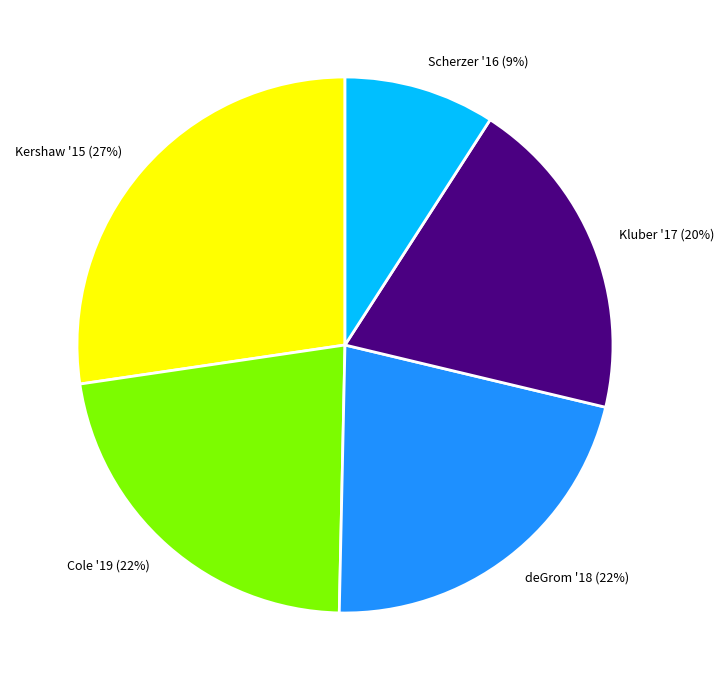

Does deGrom '18 account for over 50% of the chart?

No